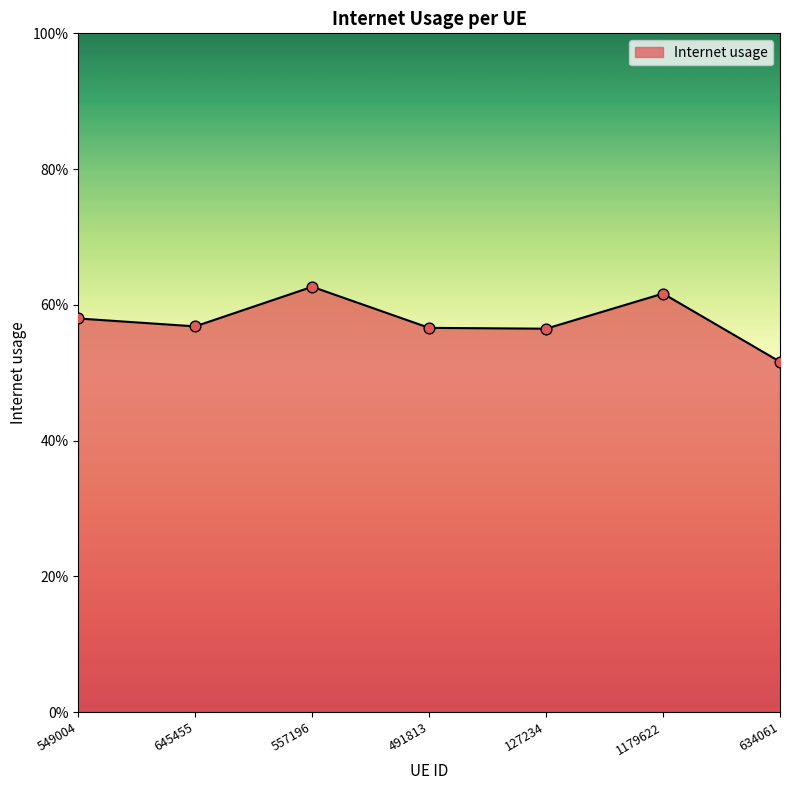

Which has a higher value, 557196 or 127234?

557196